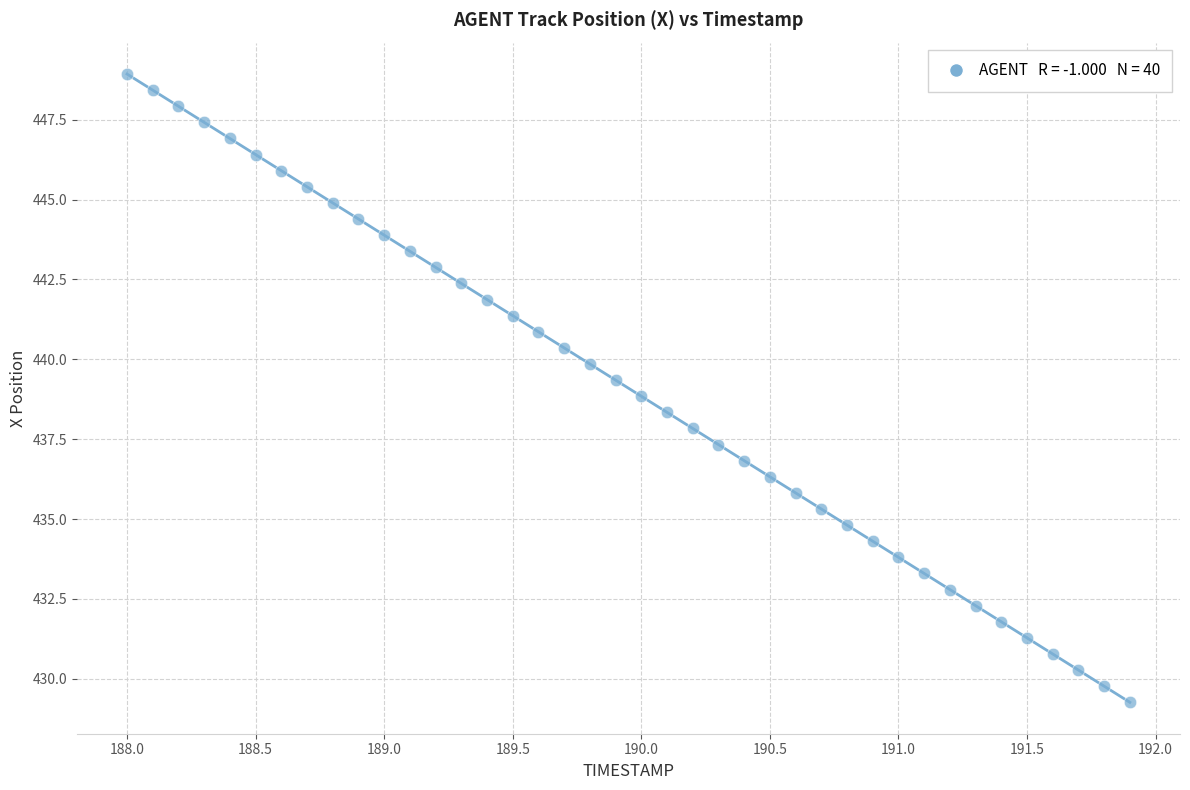

What is the range of Y values (max minus min)?

19.7